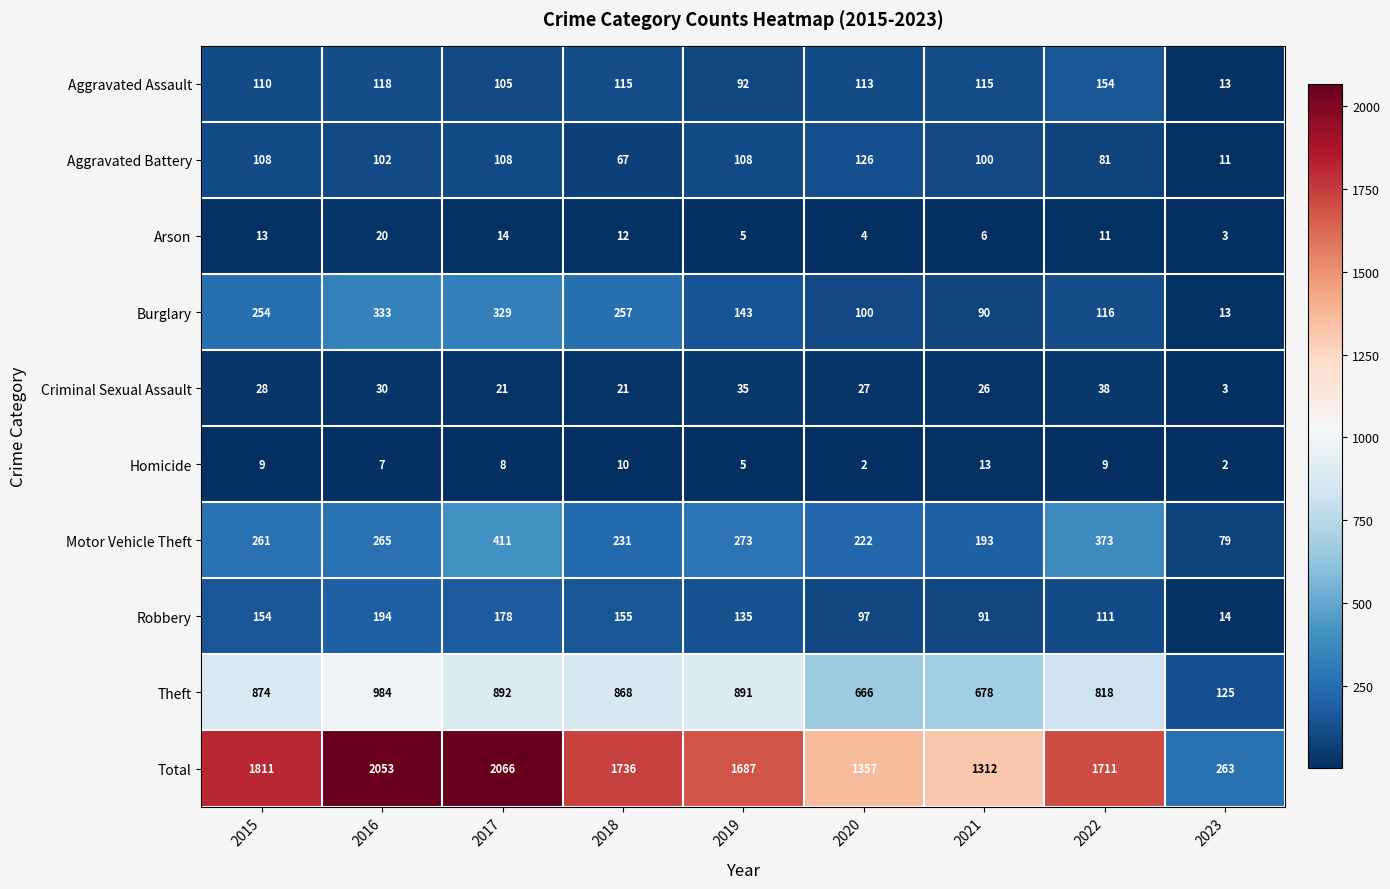

Which series has the largest range (max minus min)?

Total